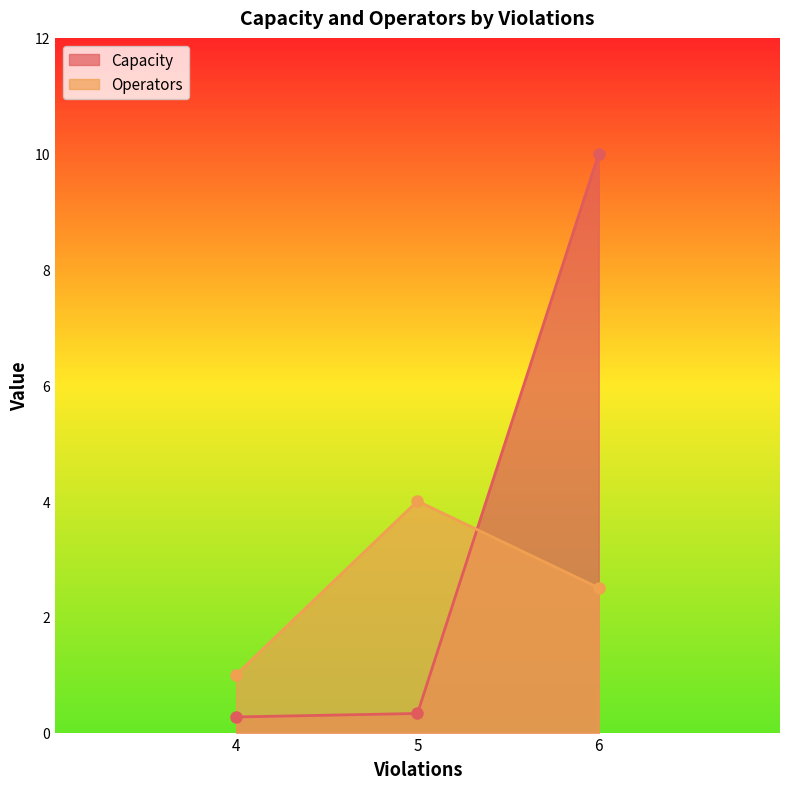

What is the difference between the second highest and minimum values in the Operators series?

1.5